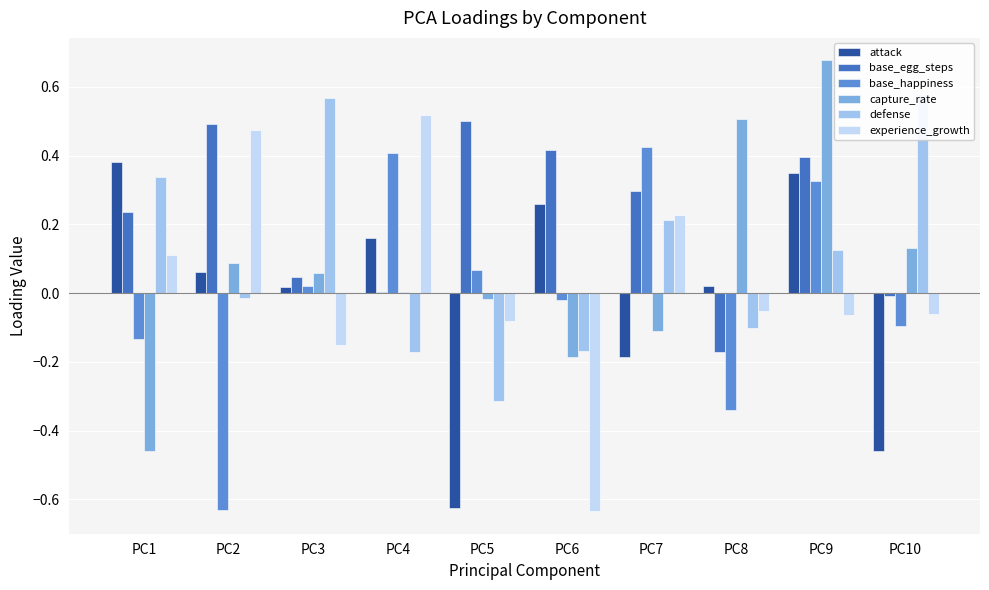

List the labels in order of base_egg_steps value, smallest first.

PC8, PC10, PC4, PC3, PC1, PC7, PC9, PC6, PC2, PC5